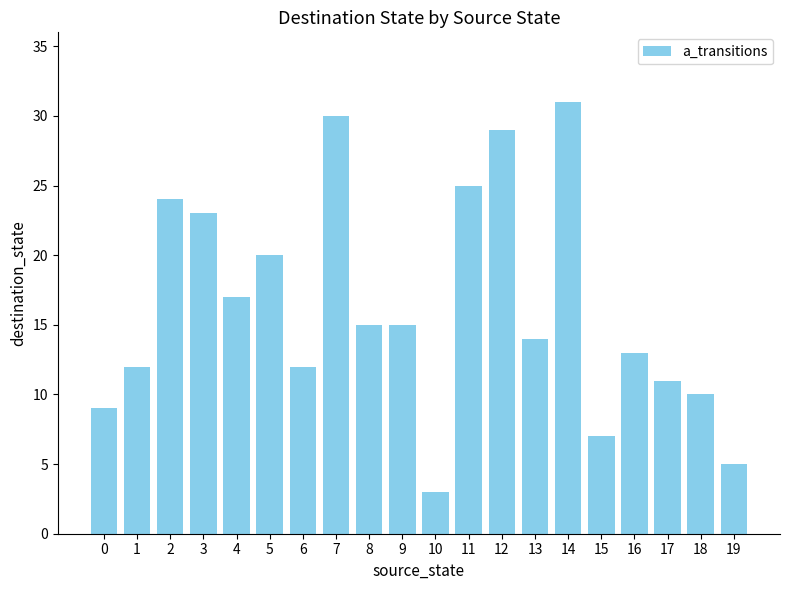

What is the ratio of the value at 5 to the value at 10?

6.7